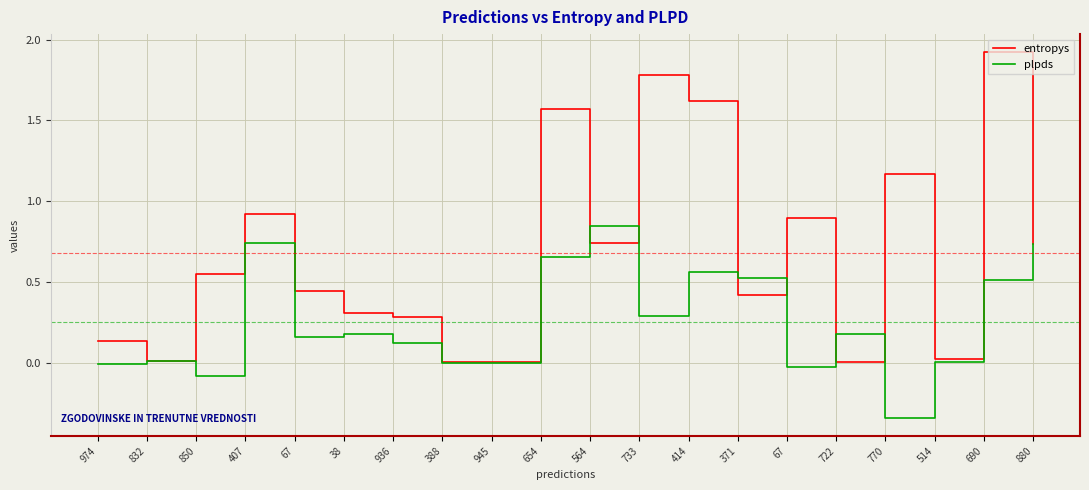

What is the difference between the maximum and minimum values in the plpds series?

1.2